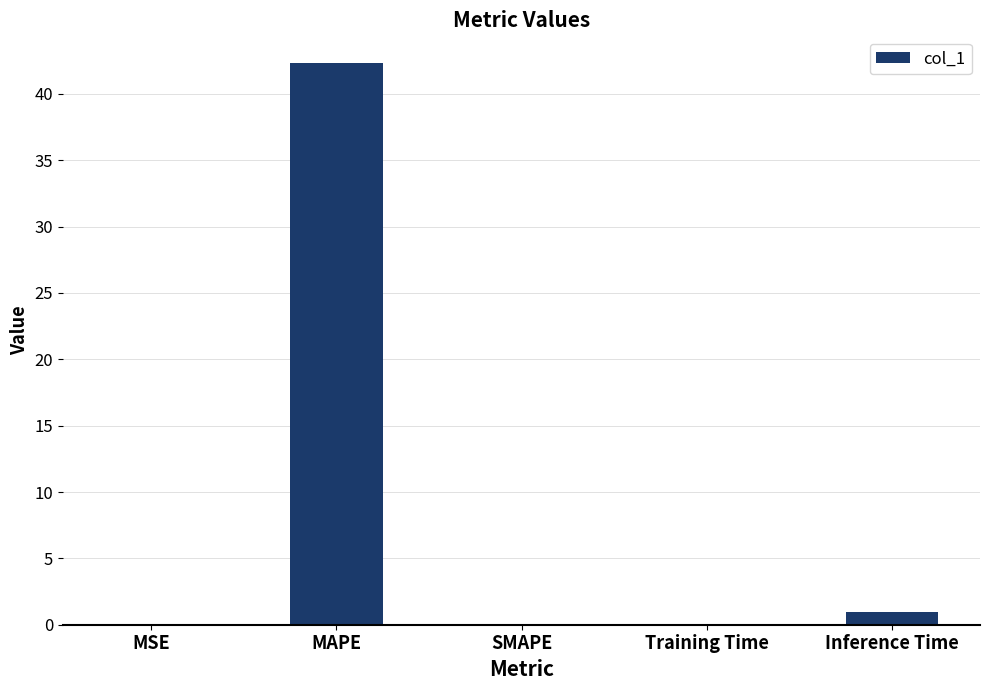

How many distinct data groups are displayed?

1